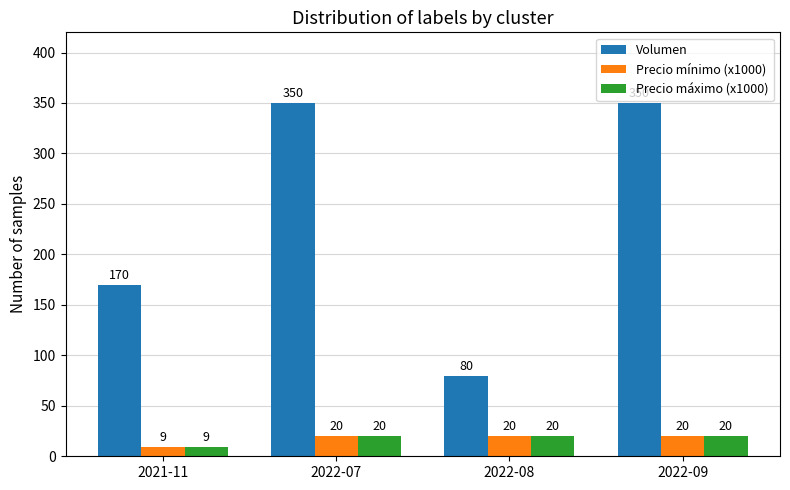

What is the smallest value displayed?

9.5